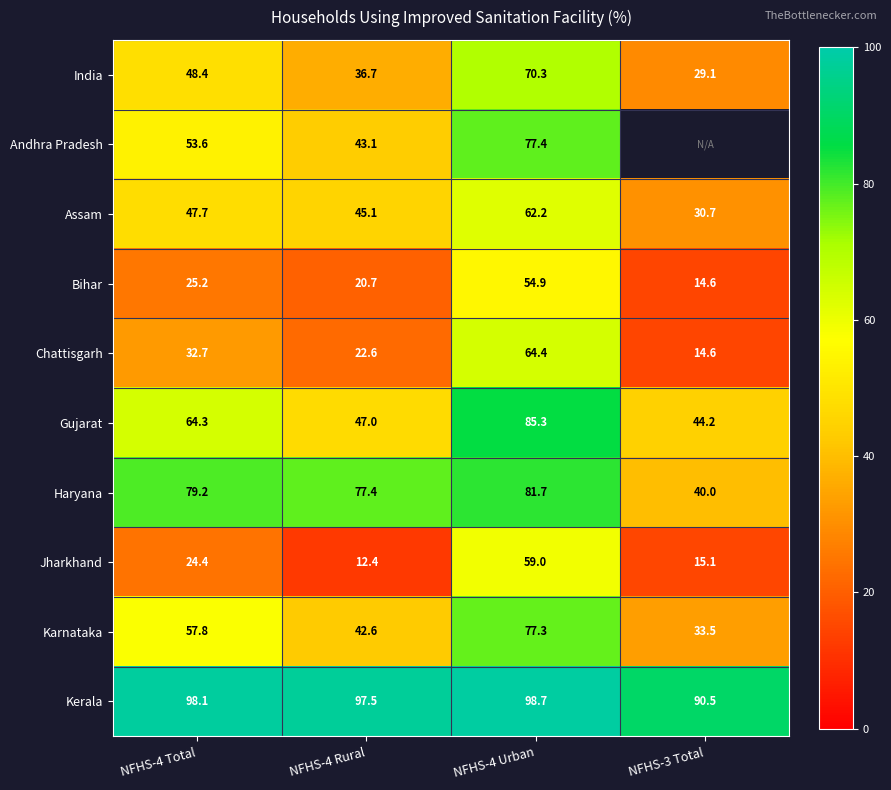

Is it true that Gujarat equals 134.1 at NFHS-4 Urban?

False